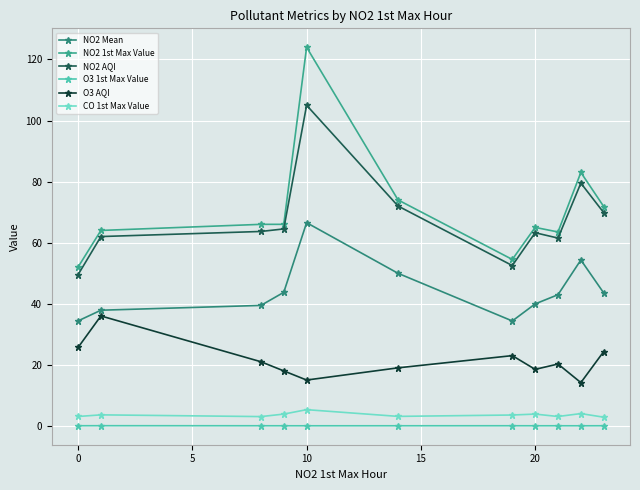

Reading left to right, what are all the values shown in this chart?

NO2 Mean: 34.4	37.9	39.4	43.7	66.5	50.0	34.4	39.9	43.0	54.3	43.5
NO2 1st Max Value: 52.0	64.0	66.0	66.0	124.0	74.0	54.5	65.0	63.5	83.0	71.8
NO2 AQI: 49.5	62.0	63.7	64.5	105.0	72.0	52.5	63.2	61.5	79.5	69.8
O3 1st Max Value: 0.0	0.0	0.0	0.0	0.0	0.0	0.0	0.0	0.0	0.0	0.0
O3 AQI: 25.7	36.0	21.0	18.0	15.0	19.0	23.0	18.5	20.2	14.2	24.3
CO 1st Max Value: 3.1	3.6	3.0	3.9	5.3	3.1	3.5	3.9	3.1	4.0	2.8